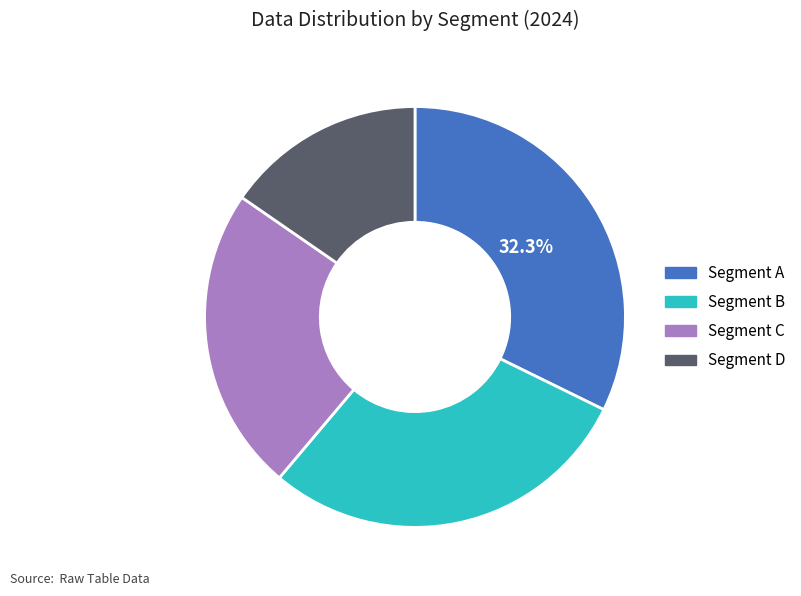

Does any single category account for the majority?

No